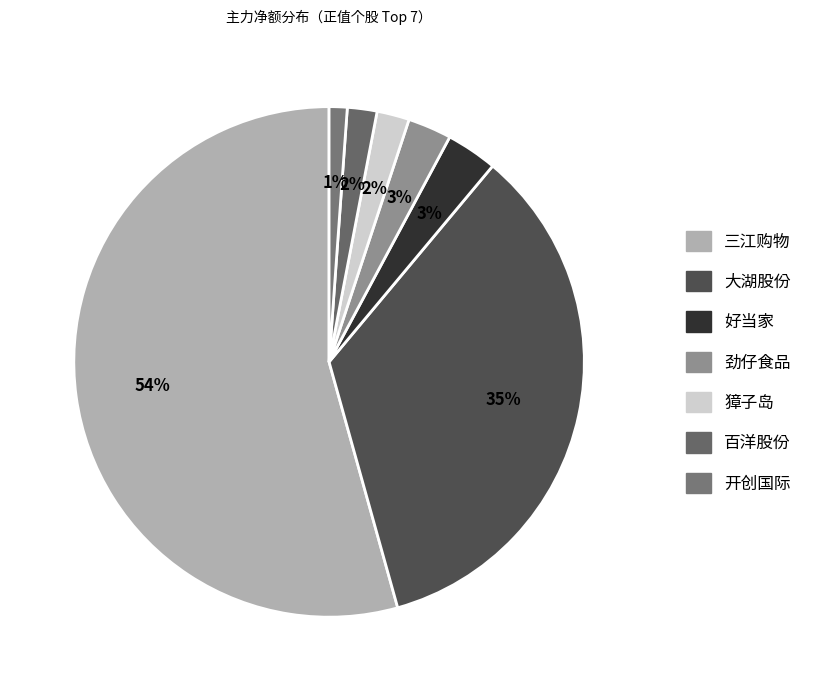

How many segments does this pie chart have?

7